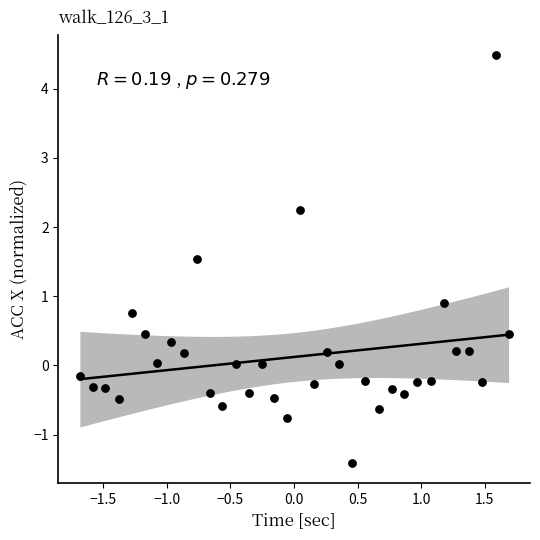

What is the range of X values (max minus min)?

3.4